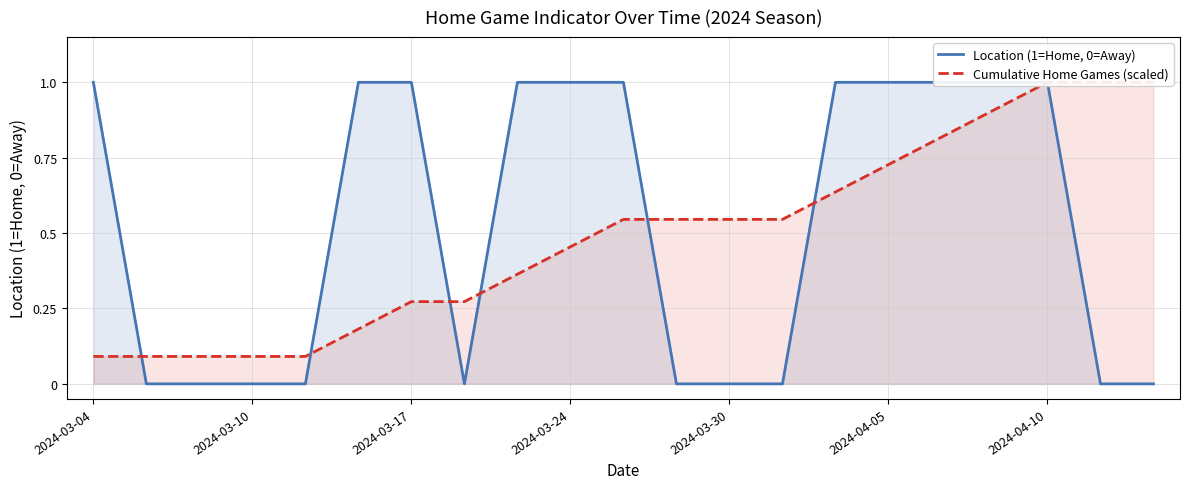

Where is Cumulative Home Games (scaled) nearest to the value 0?

2024-03-04